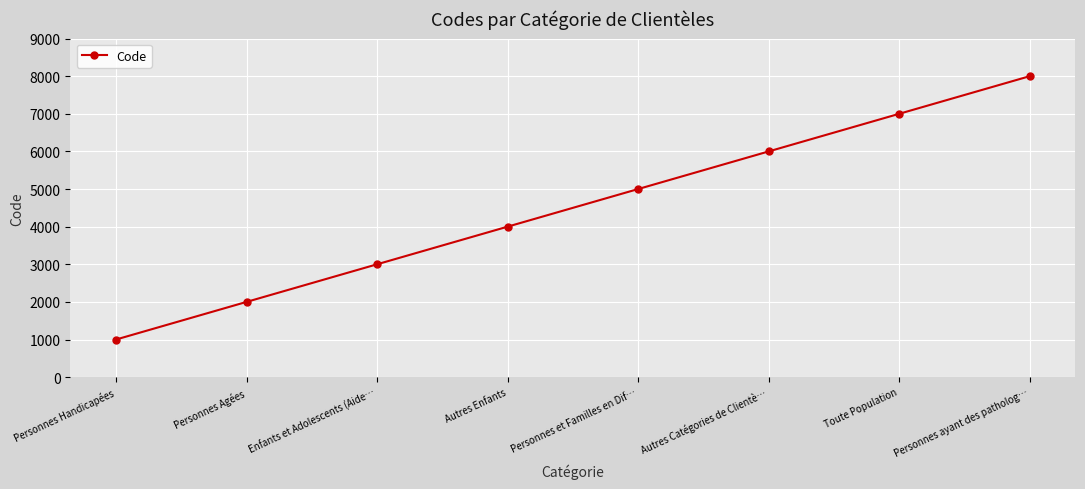

What is the minimum value shown in the chart?

1000